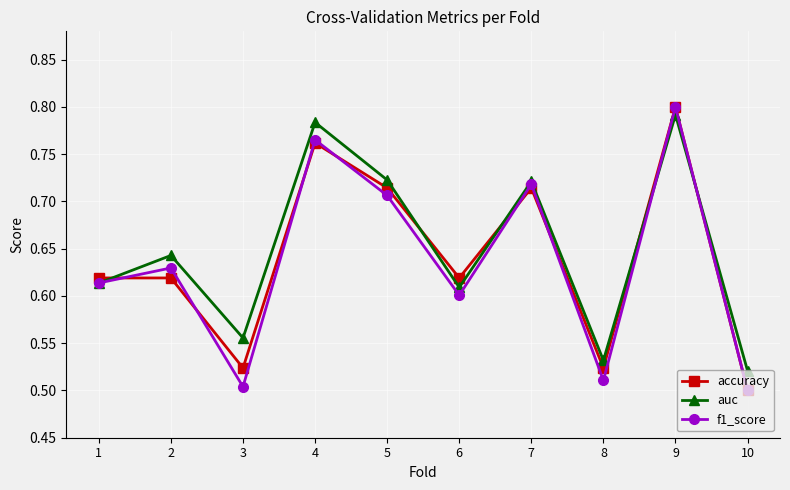

What are all the series names shown in the legend?

accuracy, auc, f1_score